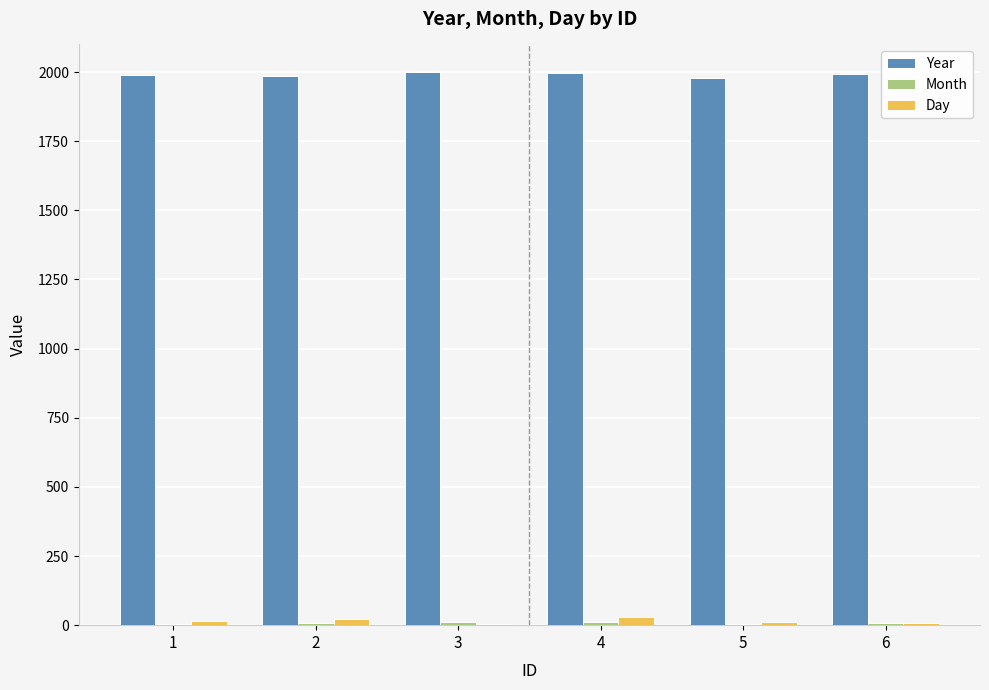

Is it true that Year equals 1980 at 5?

True